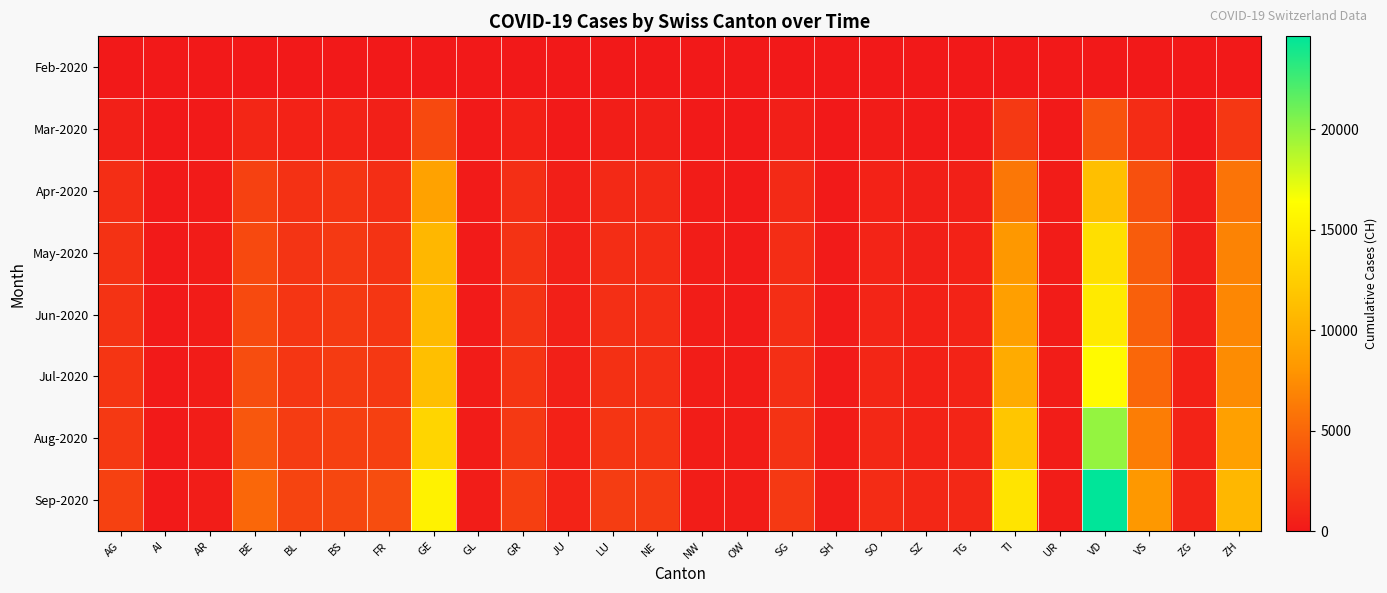

At how many categories does at least one series exceed 434?

19